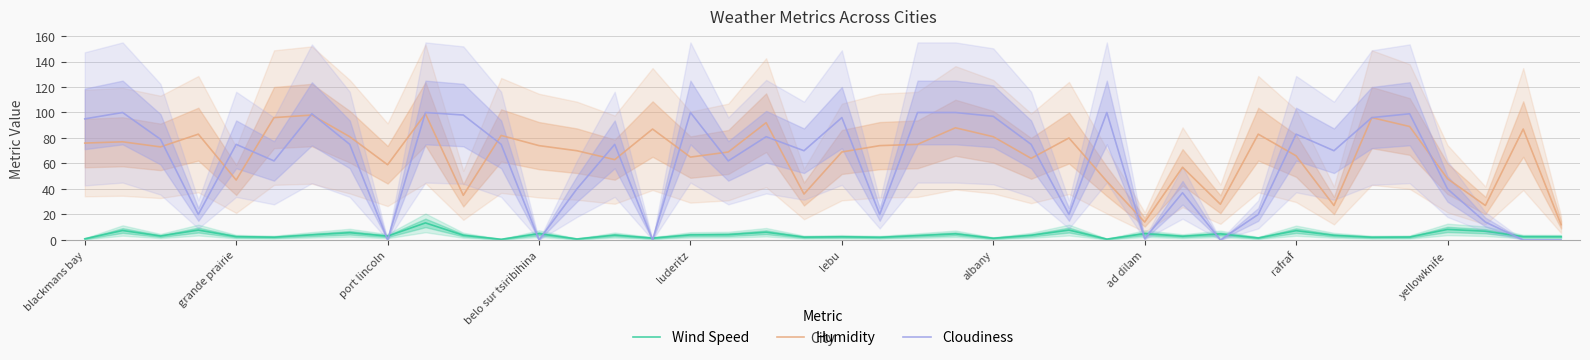

True or false: Cloudiness has more than 0 interior local peaks.

True